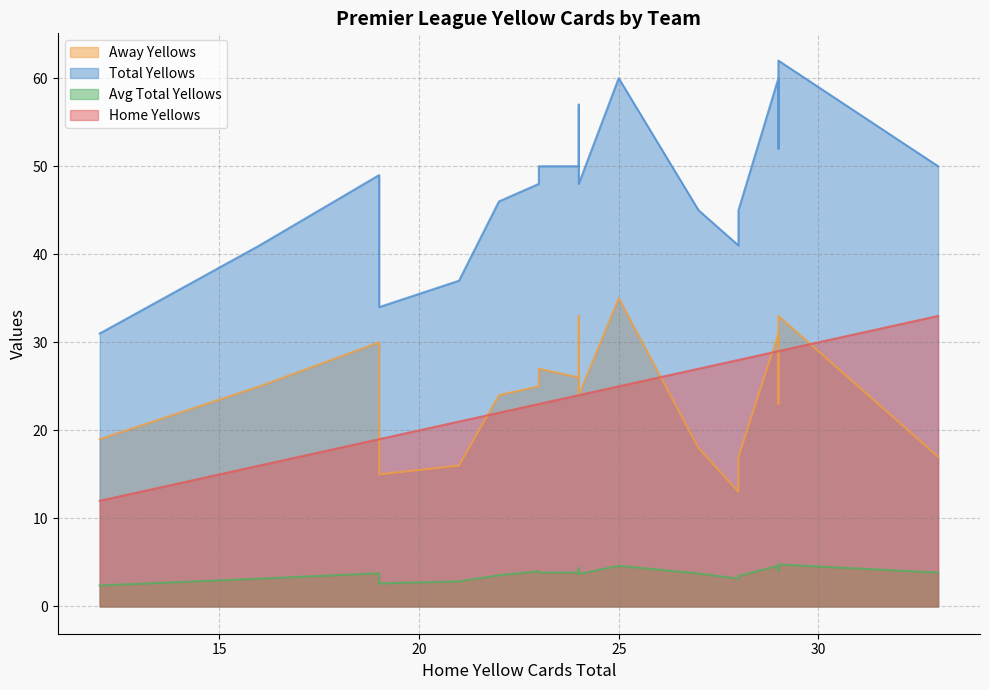

What is the difference between the second highest and minimum values in the e0_avg_totalyellows series?

2.2